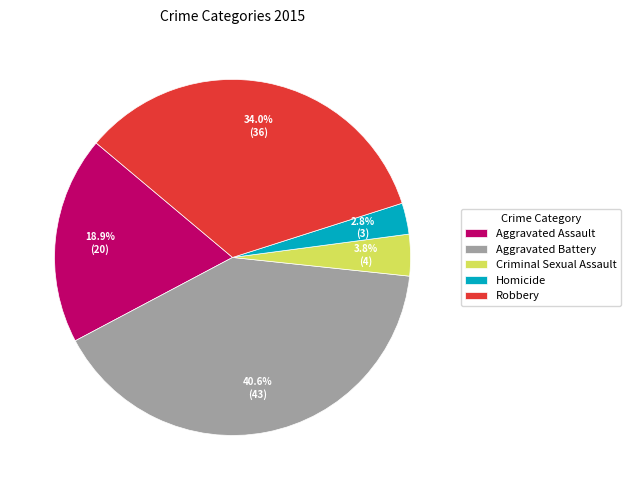

Rank the categories by value from highest to lowest.

Aggravated Battery, Robbery, Aggravated Assault, Criminal Sexual Assault, Homicide